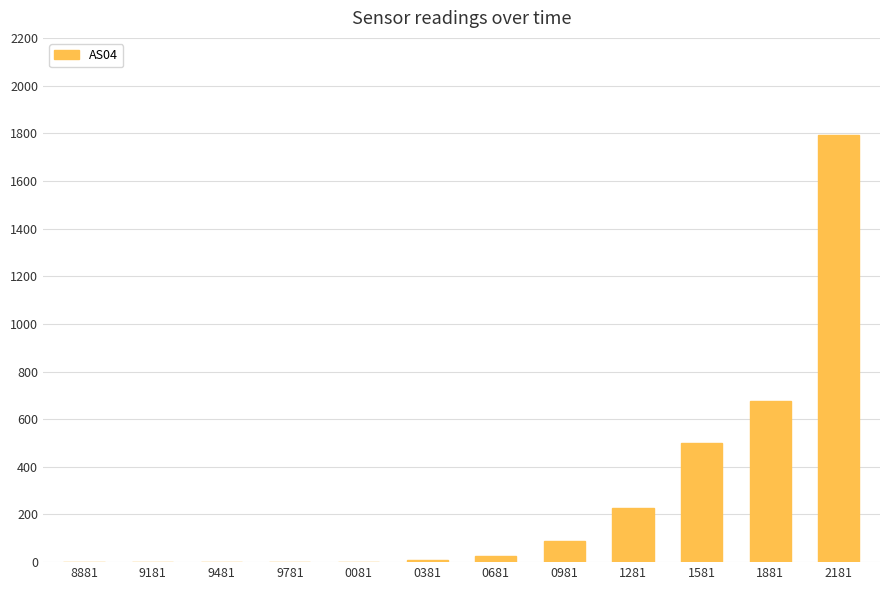

What is the change in value from 9181 to 1281?

+227